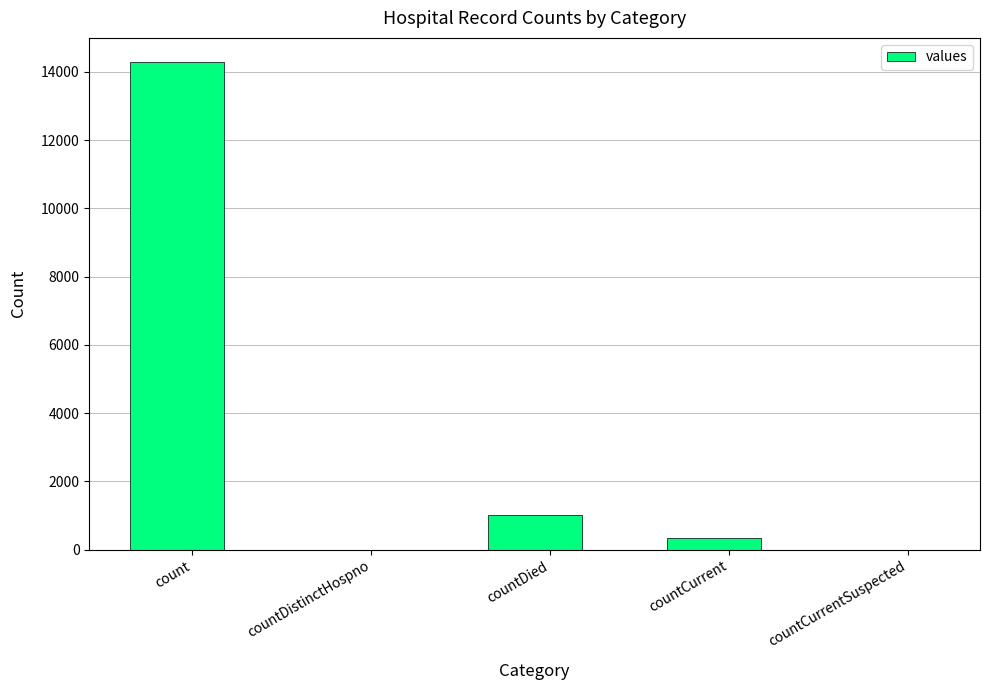

What is the maximum value shown in the chart?

14281